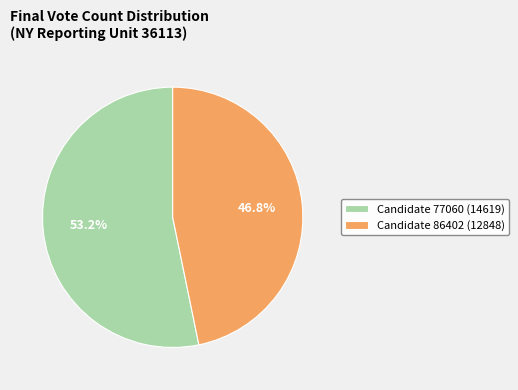

To the nearest percent, what is the difference between the largest and smallest slice percentages?

6%